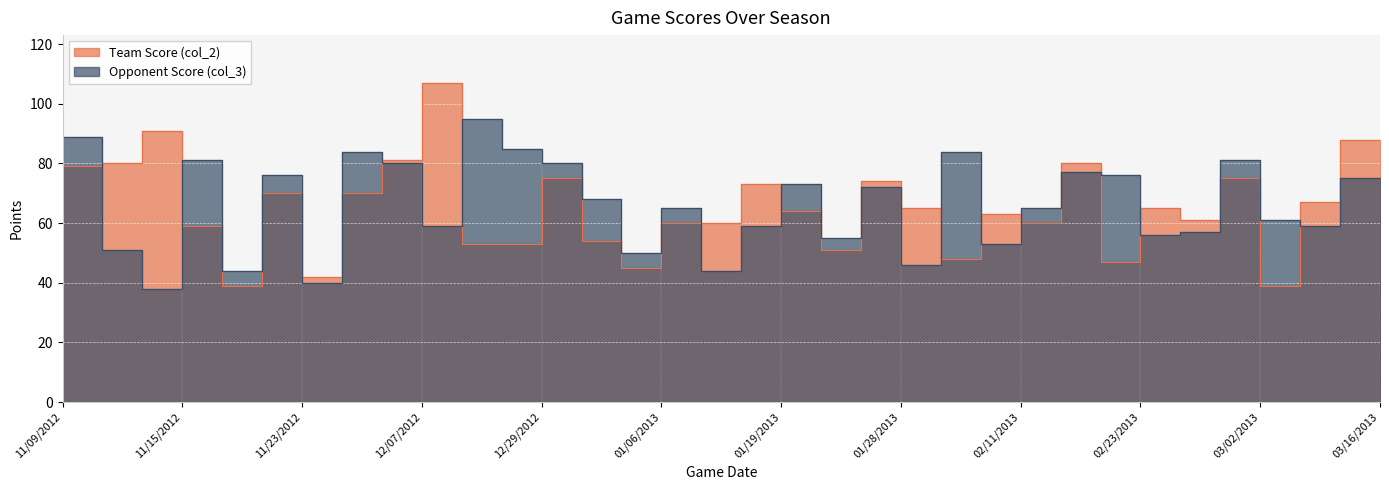

What is the value of the Team Score (col_2) point at the 7th from the left?

42